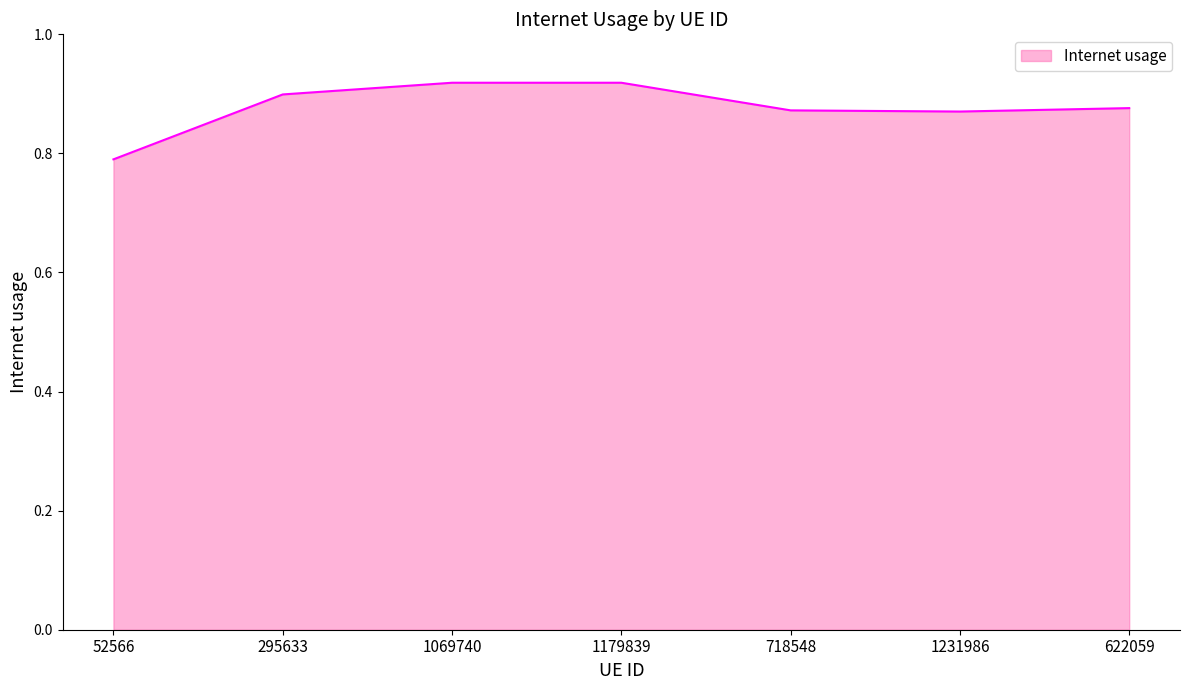

What is the minimum value shown in the chart?

0.8